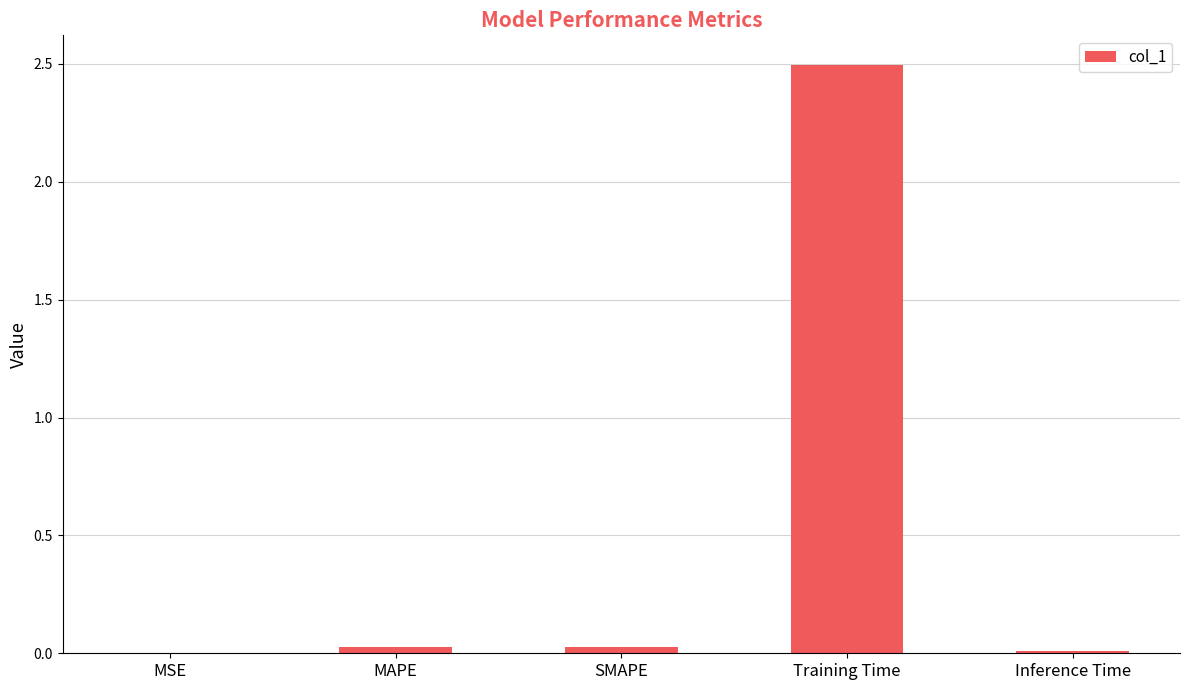

What is the sum of all values?

2.6